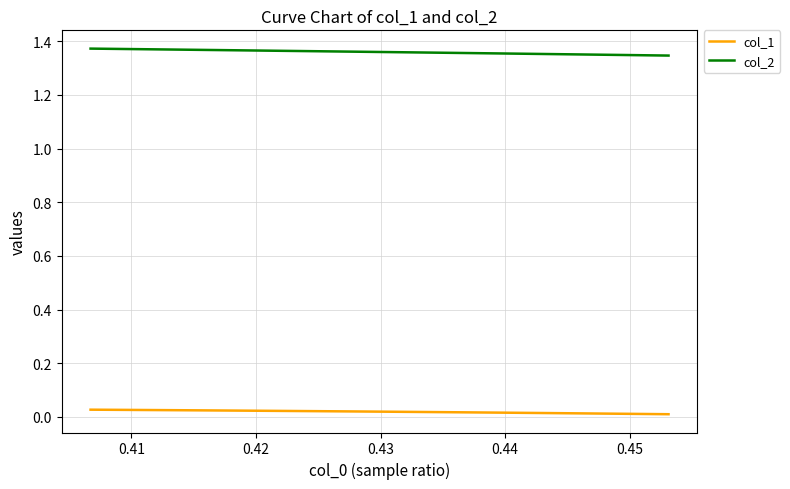

What is the label of the 6th point from the left?

0.45